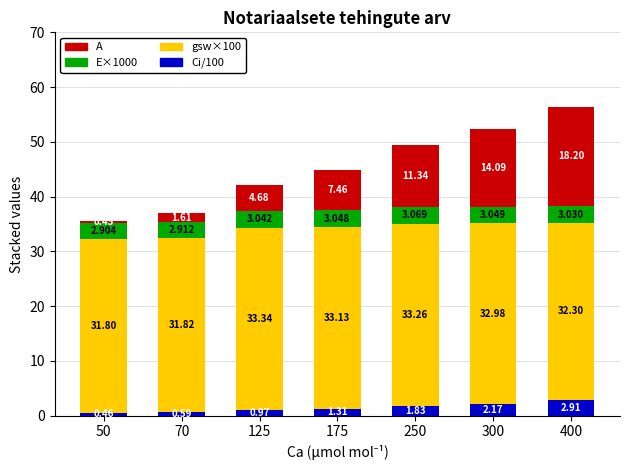

What is the difference between the A values at 400 and 50?

17.7